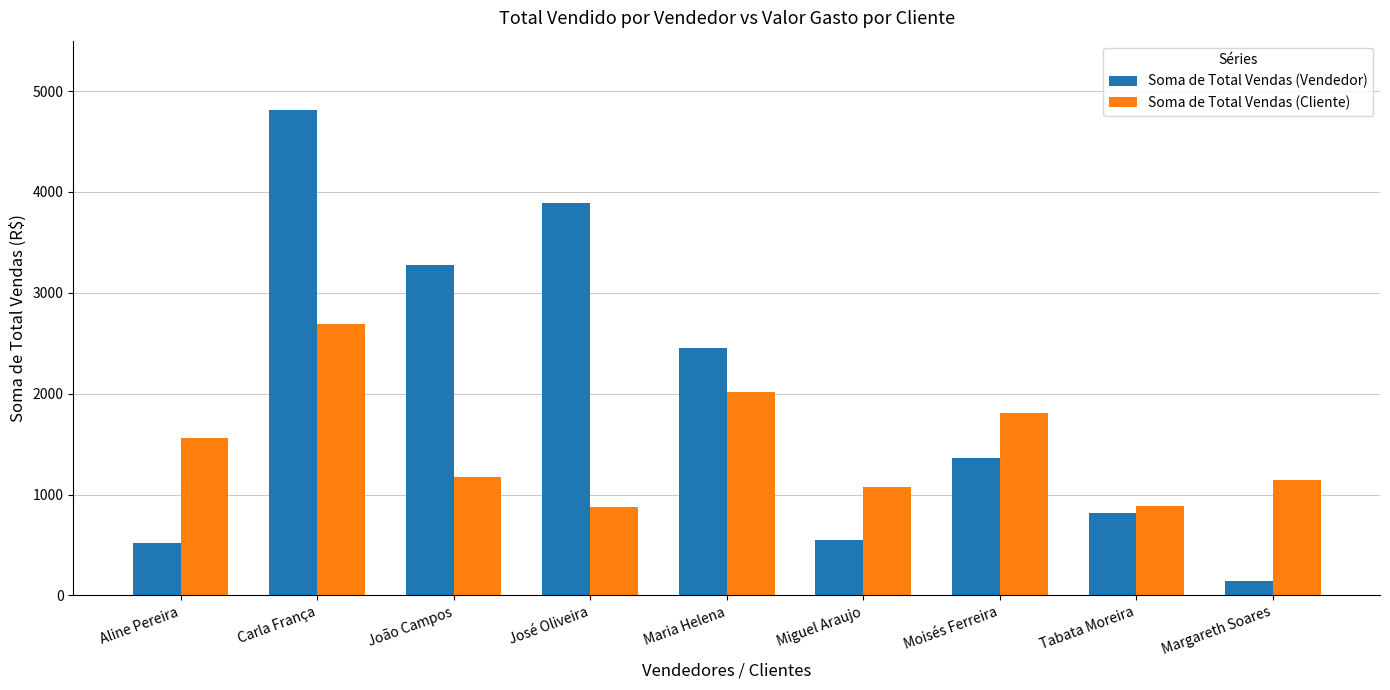

What is the difference between the second highest and minimum values in the Soma de Total Vendas (Cliente) series?

1139.8